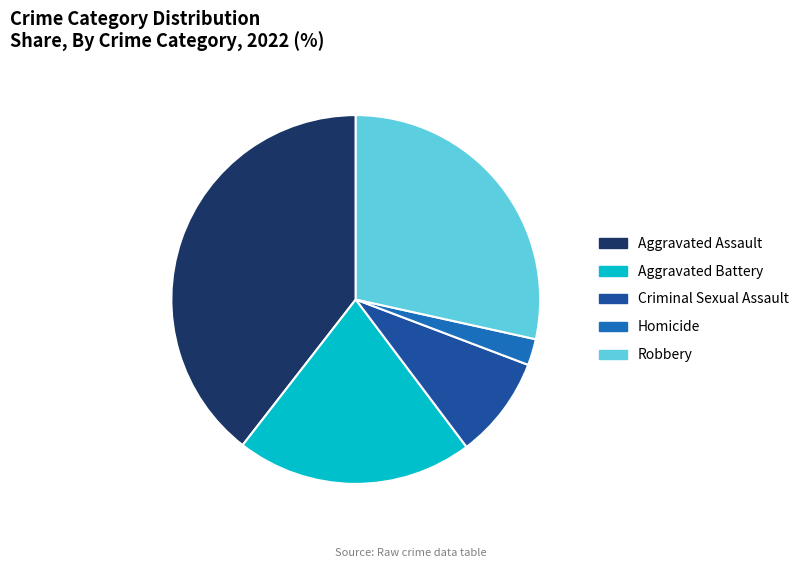

How many slices are in this pie chart?

5